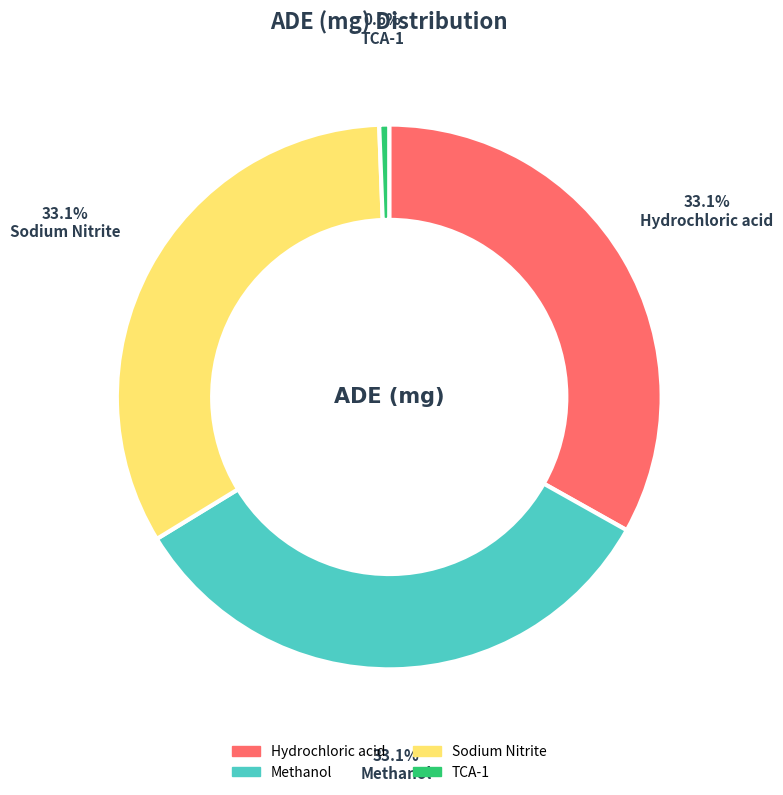

Do Methanol and Hydrochloric acid together represent more than half of the pie?

Yes